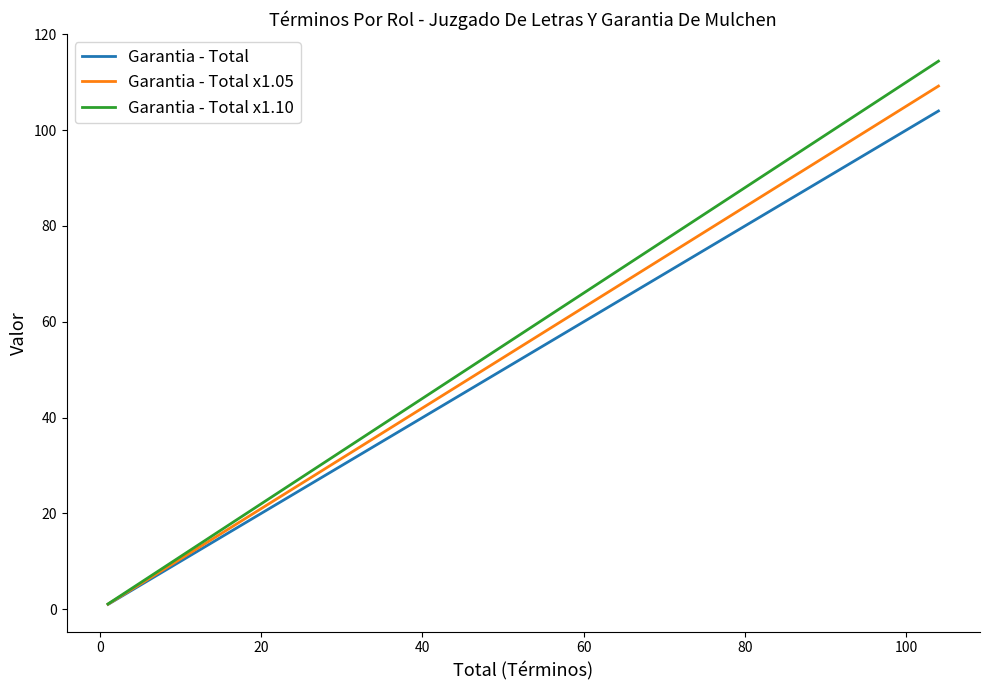

True or false: Garantia - Total x1.05 and Garantia - Total x1.10 intersect in this chart.

False